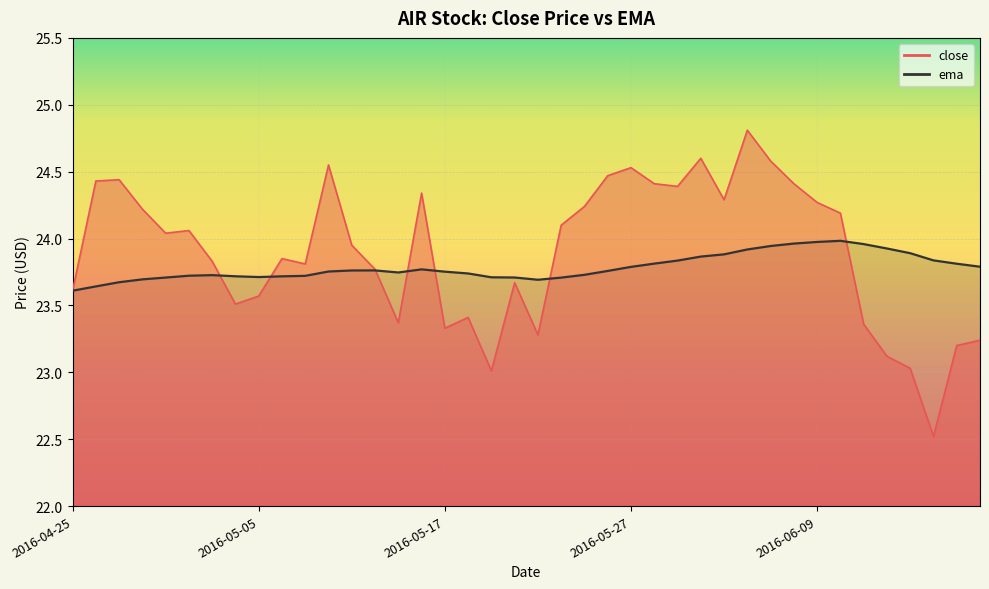

At which category does the chart reach its minimum across all series?

2016-06-16